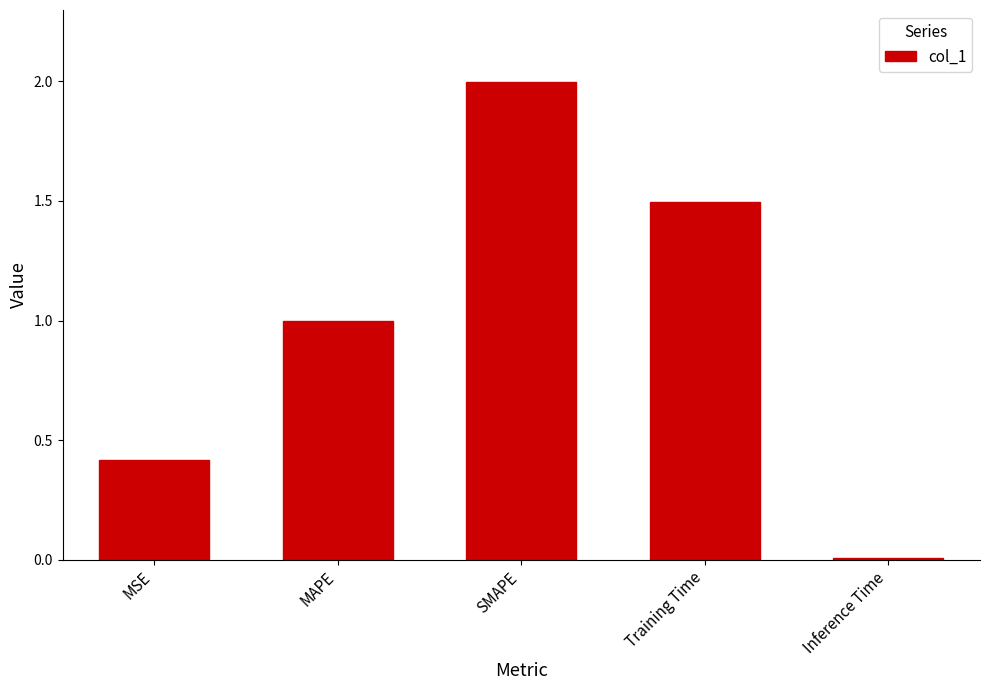

Which category has the highest value across all series?

SMAPE